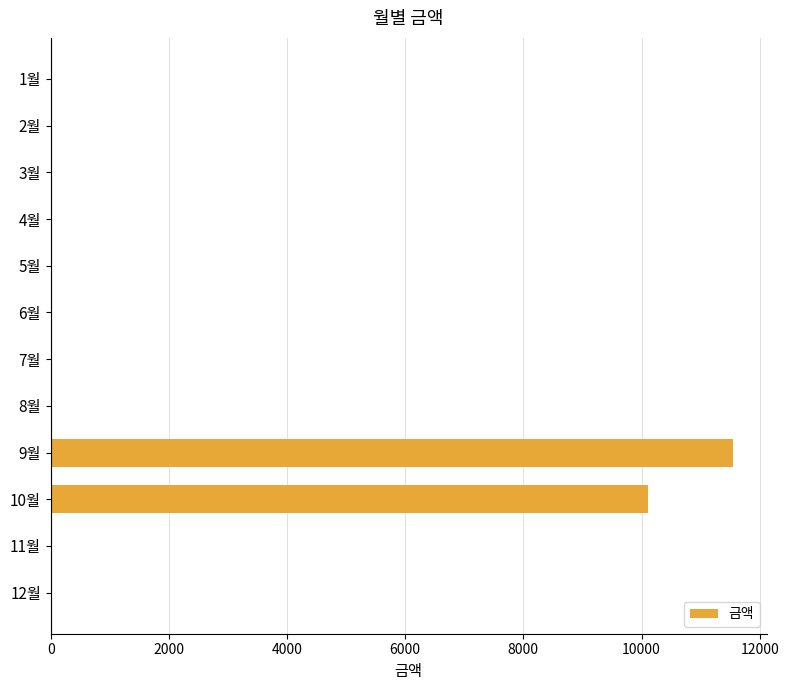

The value at 5월 is 4303. True or false?

False